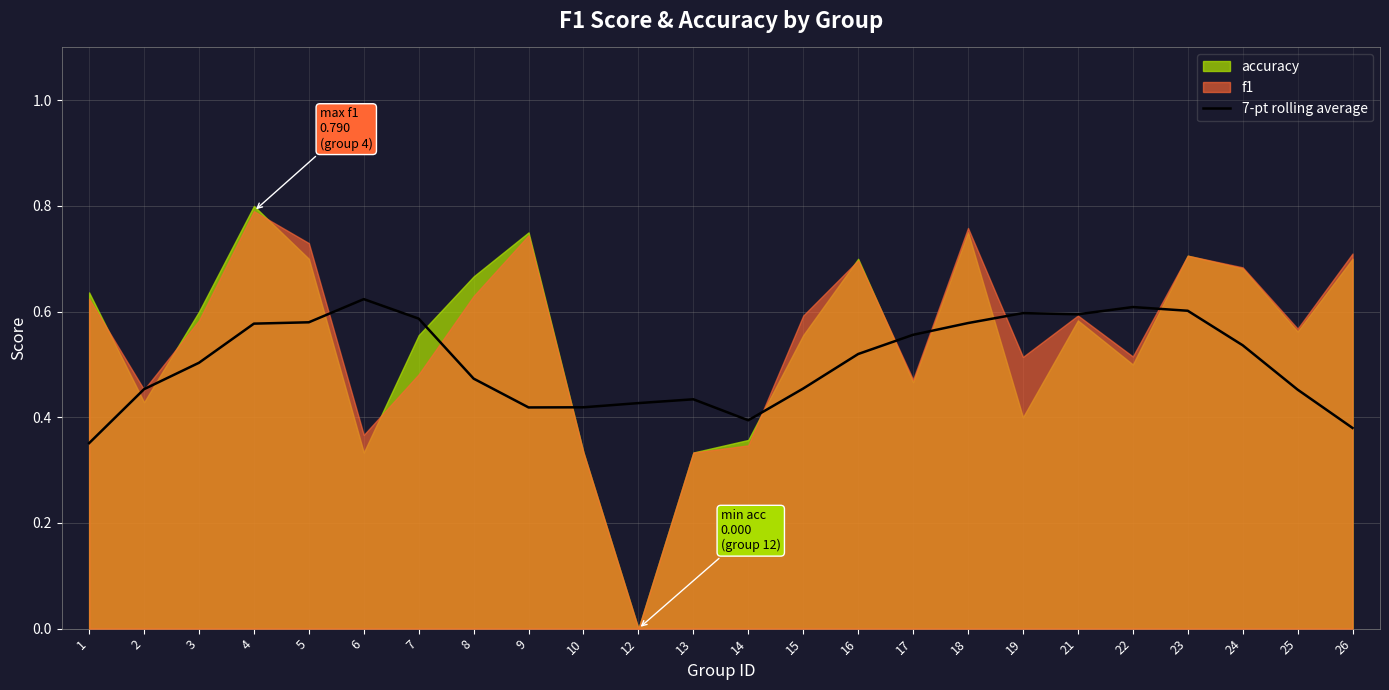

Reading left to right, extract all data points from this chart.

0.4	0.5	0.5	0.6	0.6	0.6	0.6	0.5	0.4	0.4	0.4	0.4	0.4	0.5	0.5	0.6	0.6	0.6	0.6	0.6	0.6	0.5	0.5	0.4